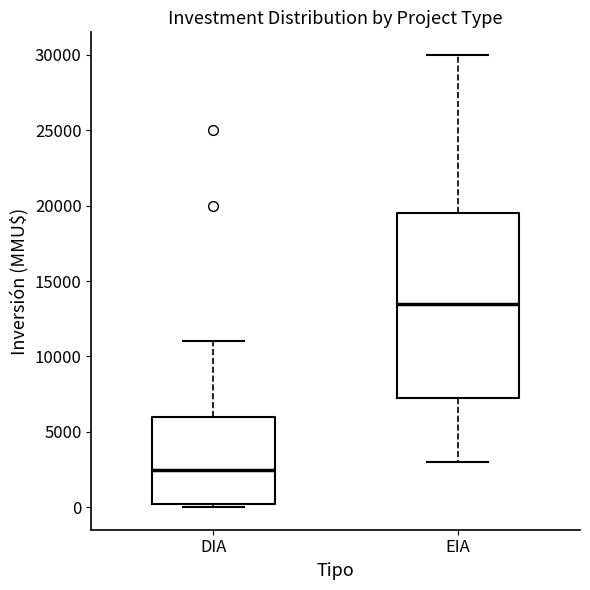

Reading left to right, transcribe this box plot: for each box, give where its median line is, the range the box spans, and where its two whiskers end, as read against the y-axis. The values are not printed on the chart, so give them approximately, as read against the axis.

DIA: median 2500, box 0 to 6000, whiskers 0 (just below the box's lower edge) to 11000
EIA: median 13500, box 7500 to 19500, whiskers 3000 to 30000